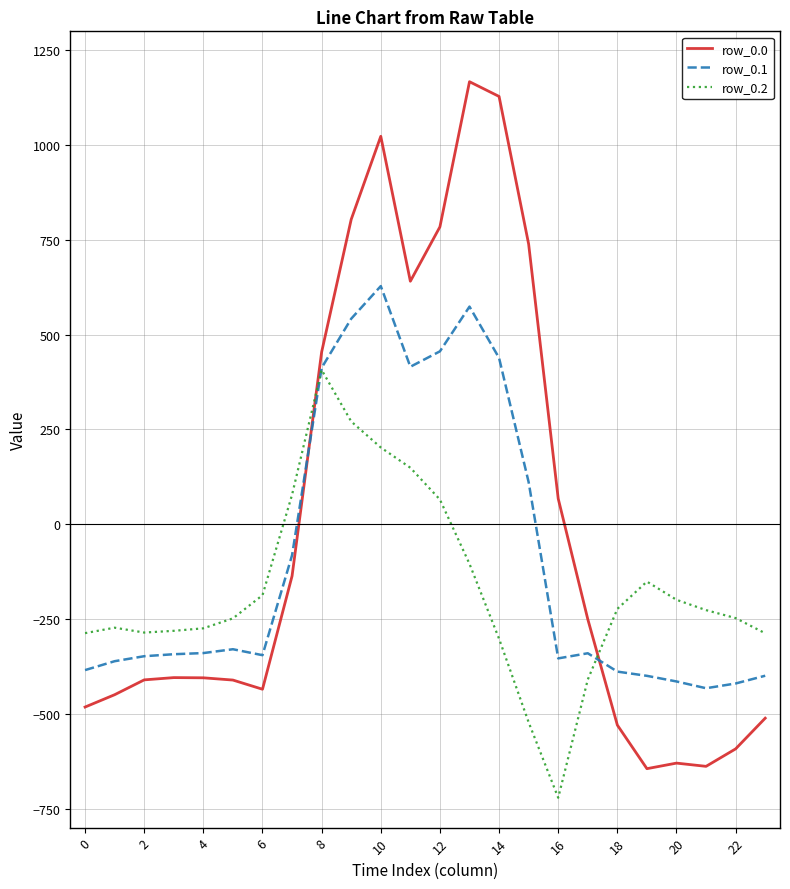

Is this an area chart (filled region under the line)?

No